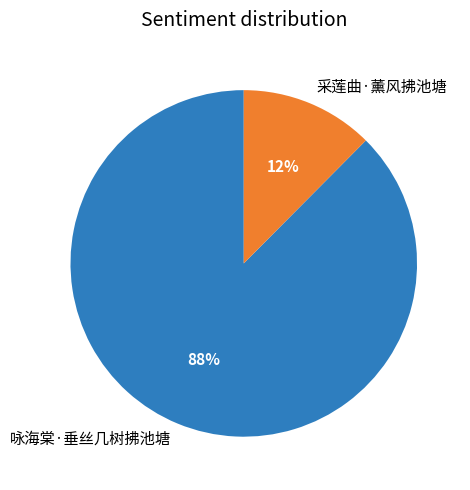

Between 咏海棠·垂丝几树拂池塘 and 采莲曲·薰风拂池塘, which is larger?

咏海棠·垂丝几树拂池塘